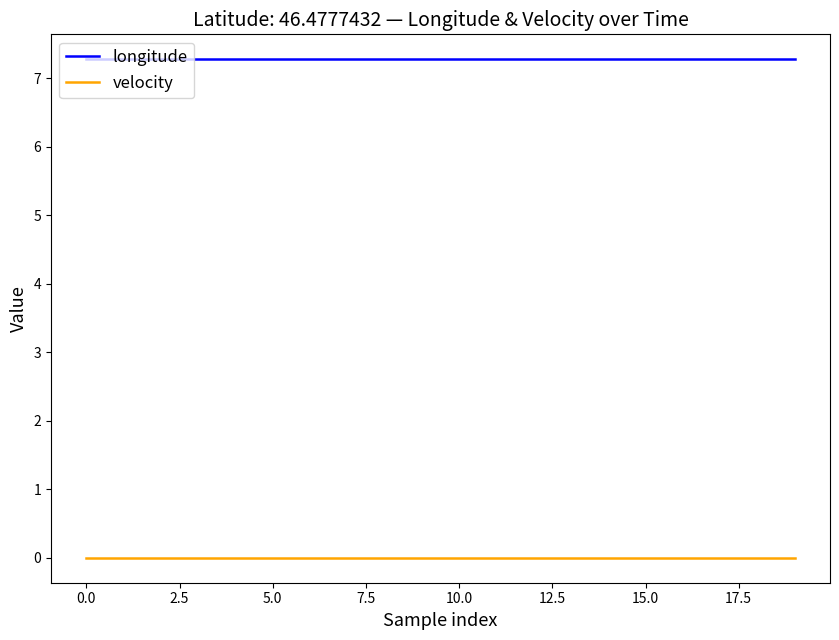

Rank the series by their average value, from highest to lowest.

longitude, velocity